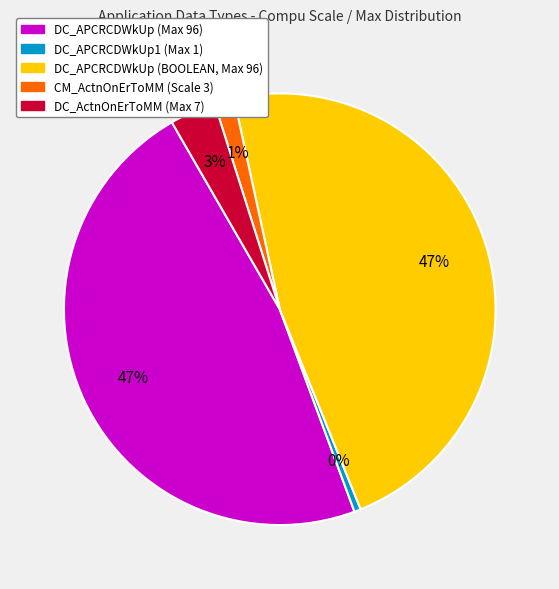

The DC_ActnOnErToMM (Max 7) slice represents 12% of the pie. True or false?

False